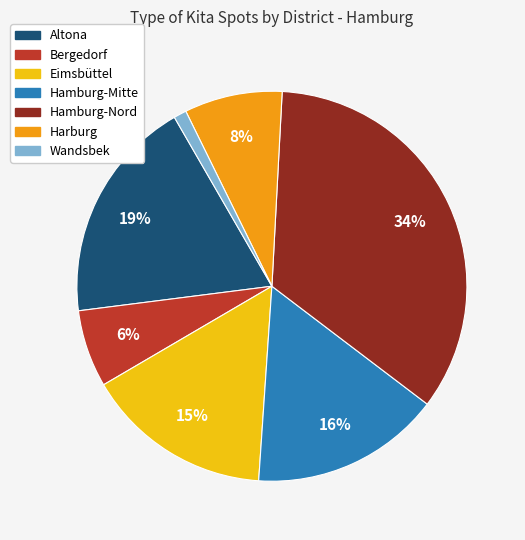

What percentage is the Eimsbüttel slice, to the nearest percent?

15%